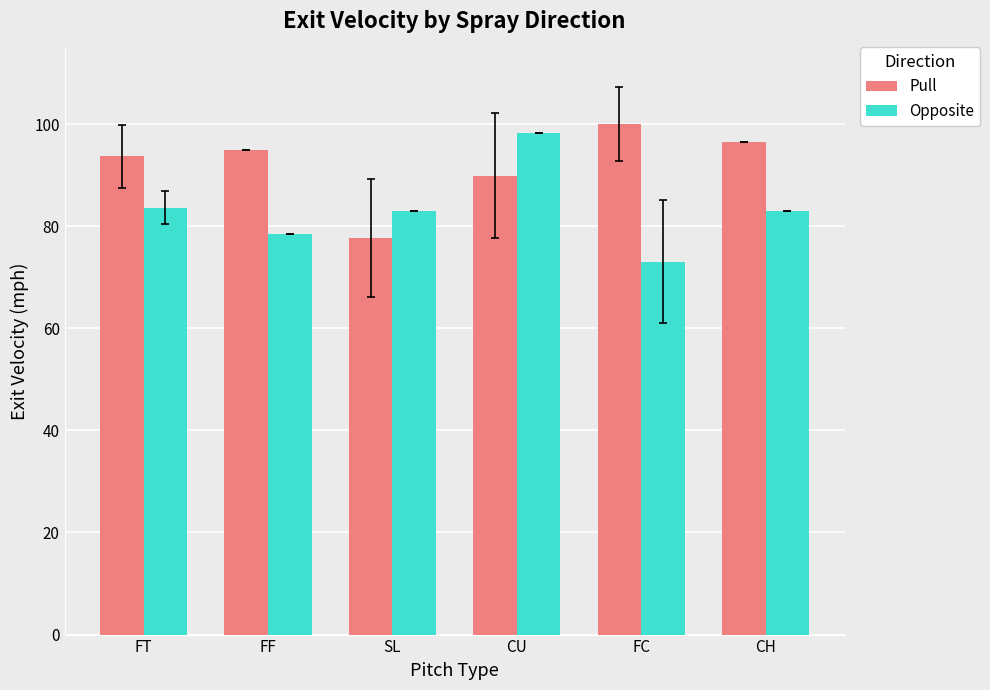

How many series are shown in this chart?

2